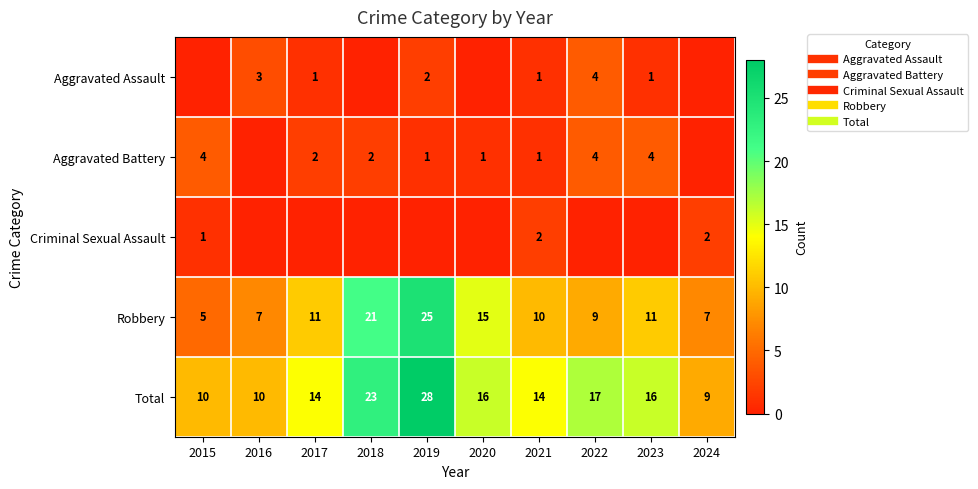

At which category is the sum across all series the highest?

2019